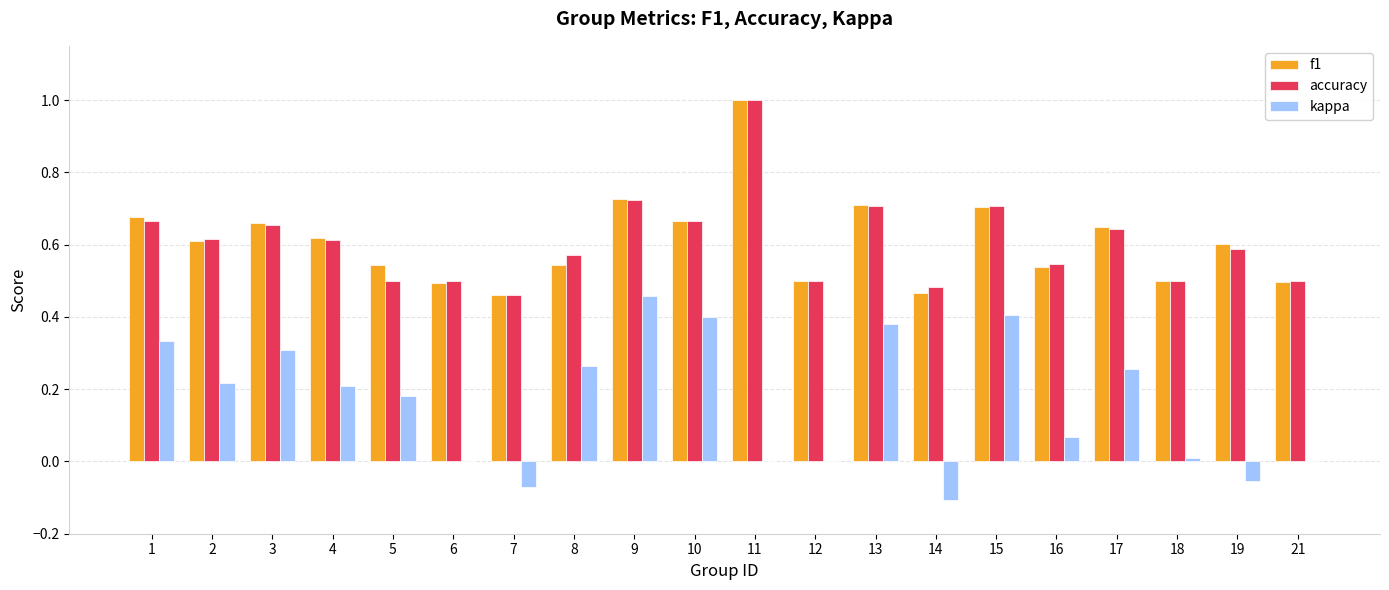

What is the maximum value shown in the chart?

1.0